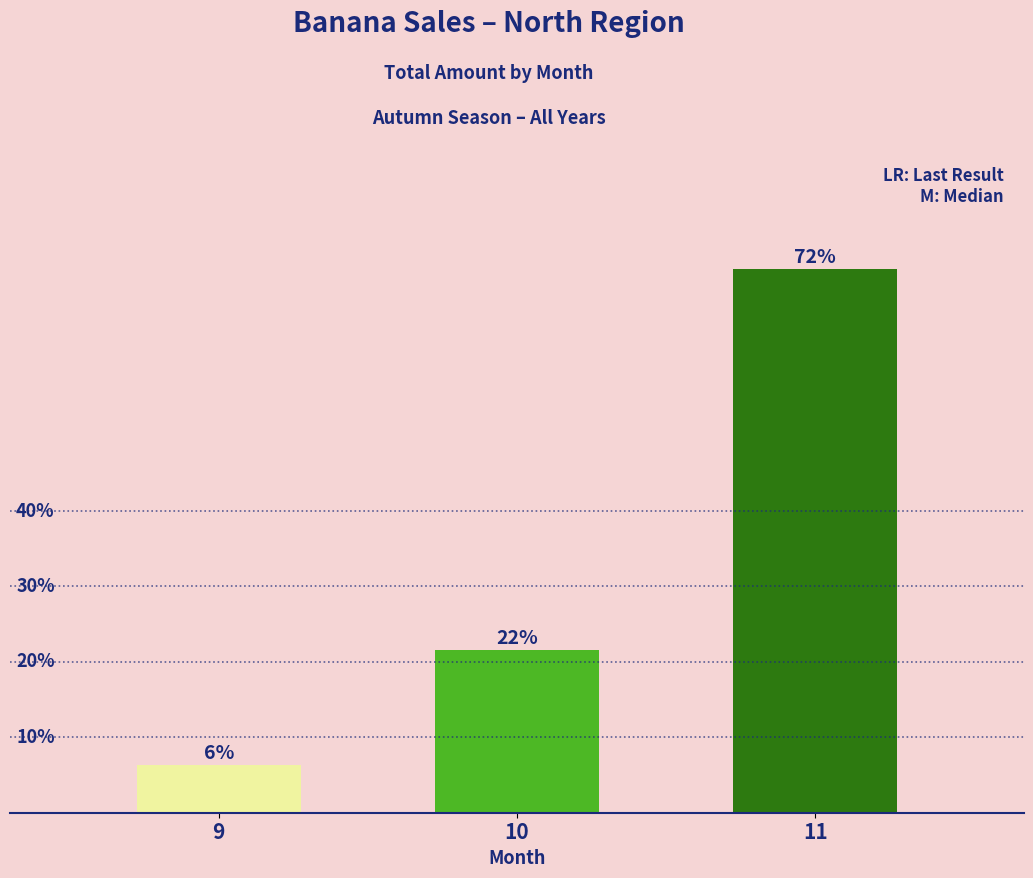

Read the value at 11.

9354.5